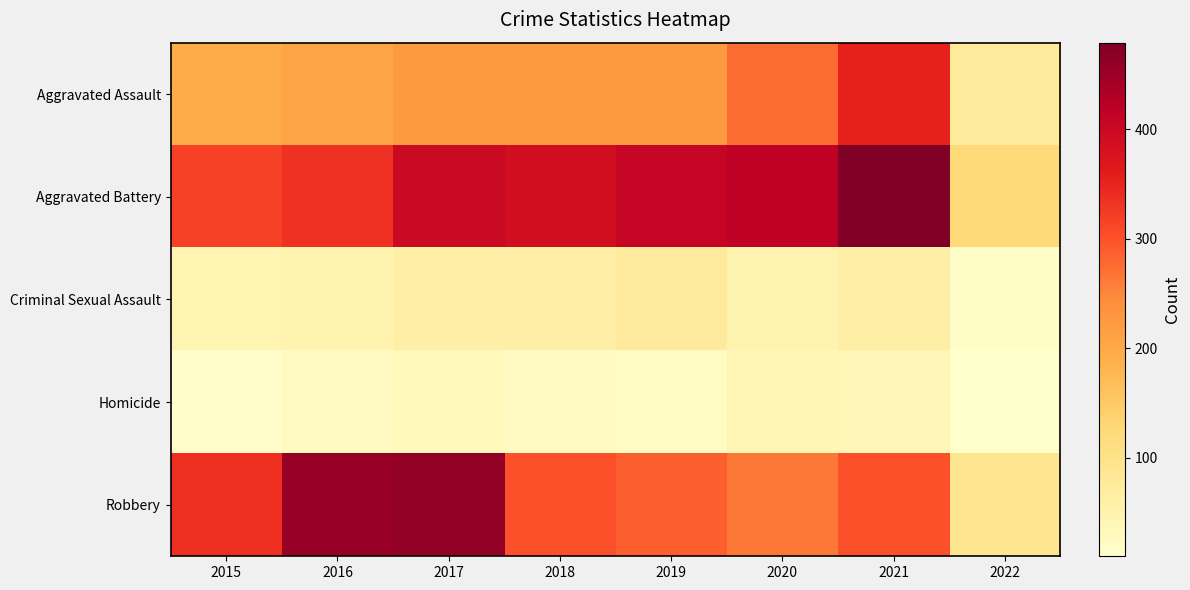

List the series in order of their peak value, highest first.

Aggravated Battery, Robbery, Aggravated Assault, Criminal Sexual Assault, Homicide